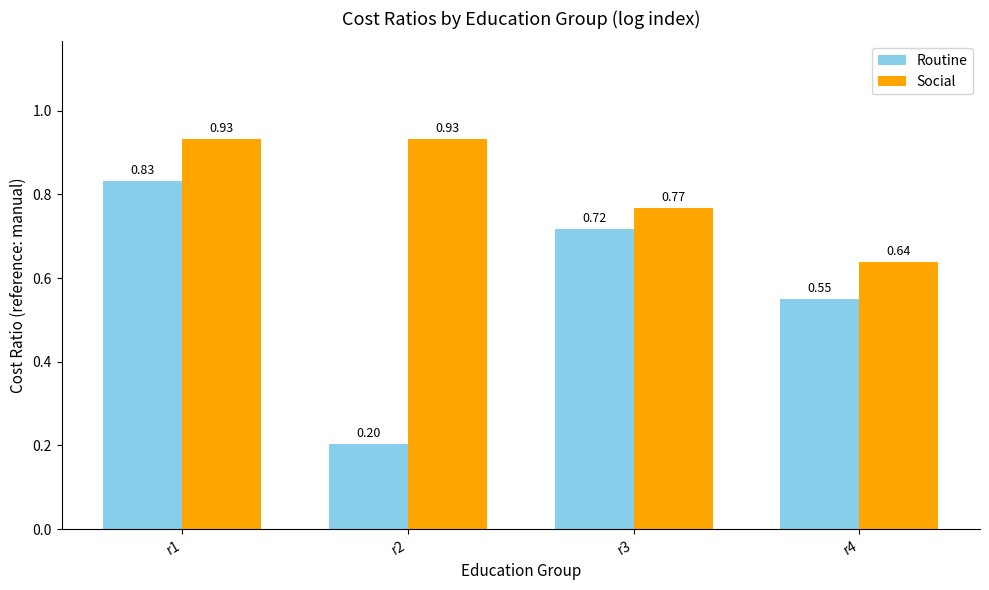

Which series has the largest total across all categories?

Social